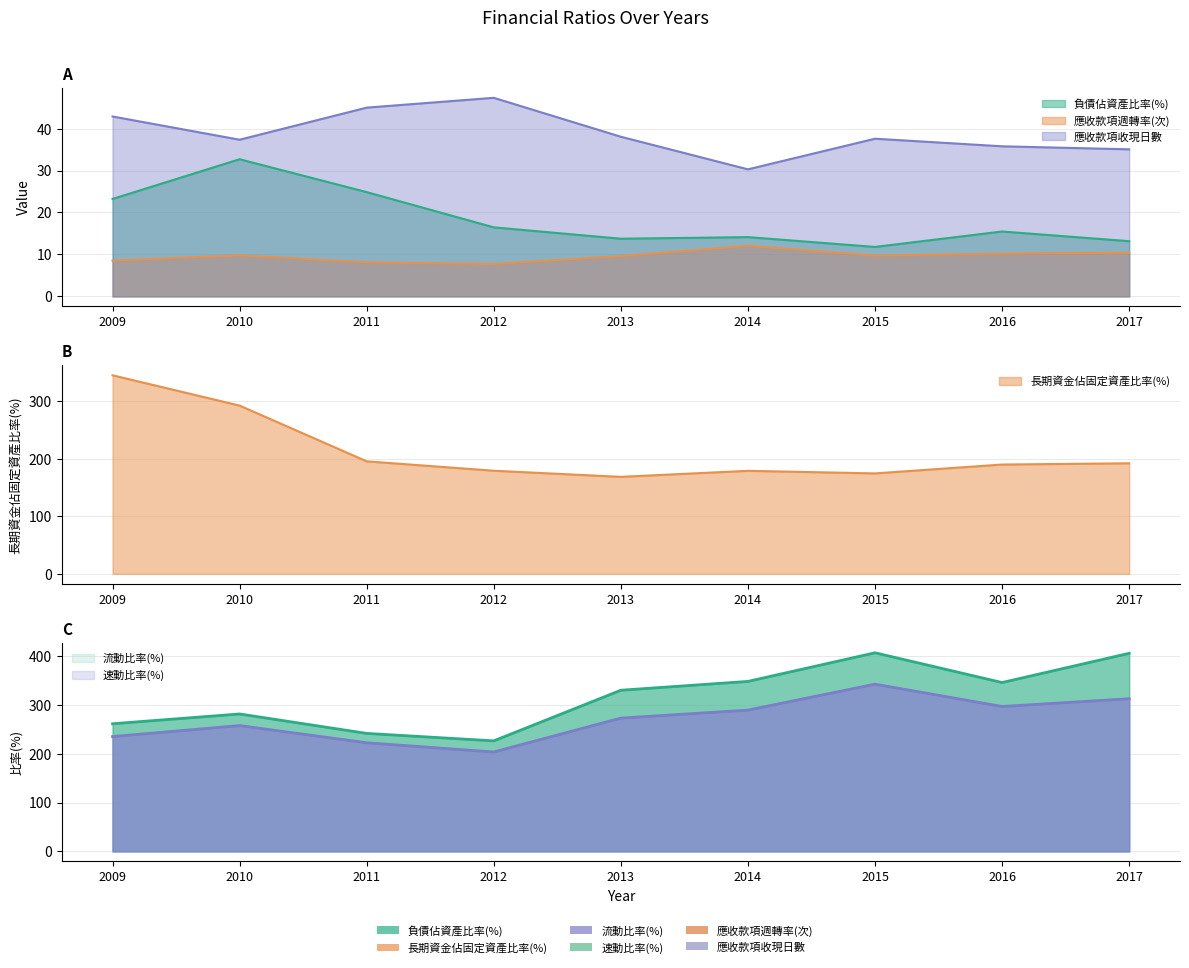

Is it true that 速動比率(%) equals 203.5 at 2012?

True